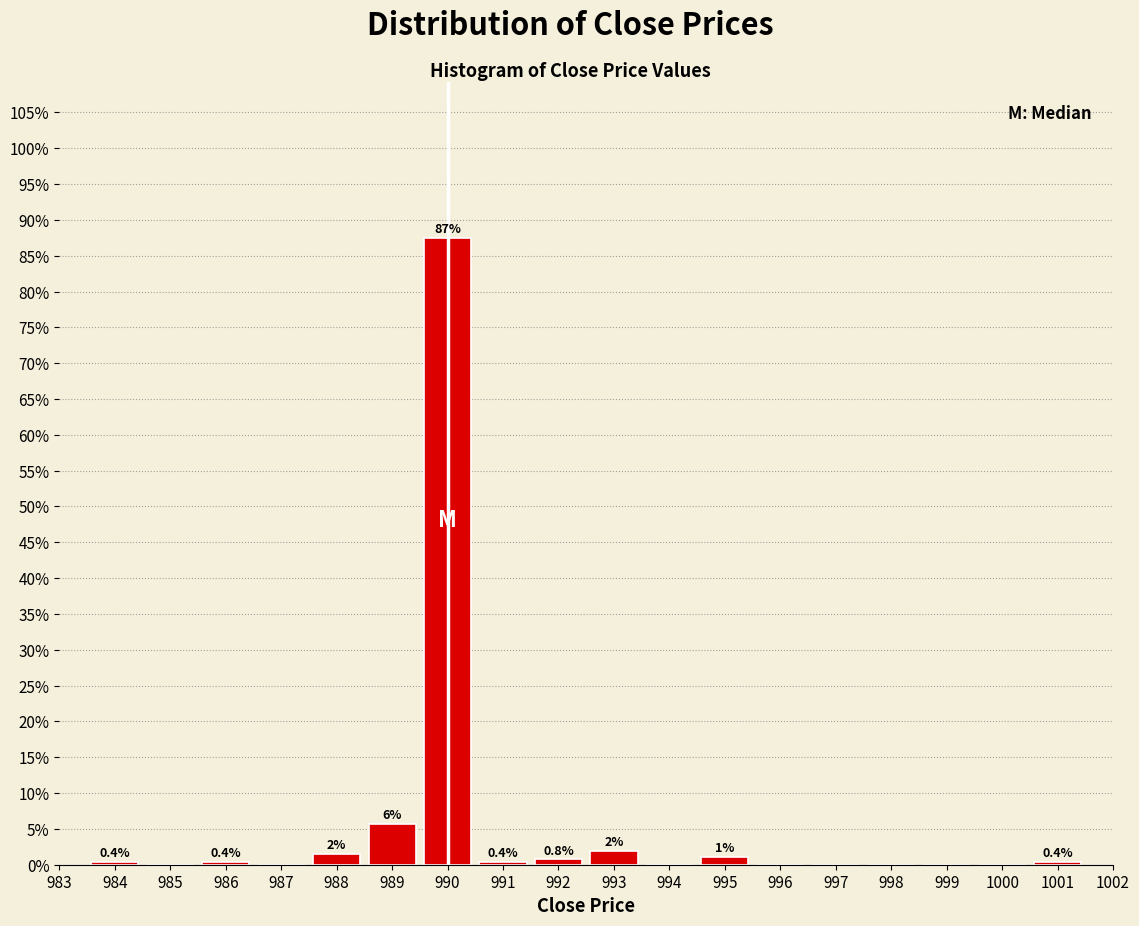

Over which range of the x-axis is the bar tallest?

989.5 to 990.5